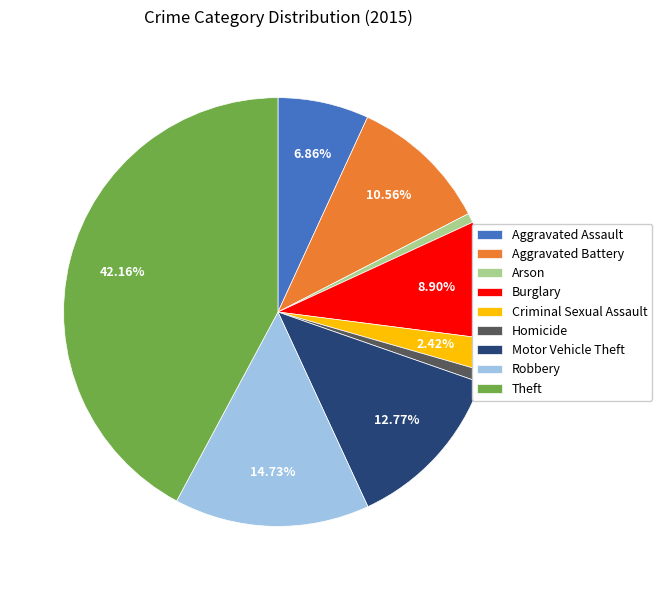

Count the number of slices in the pie.

9